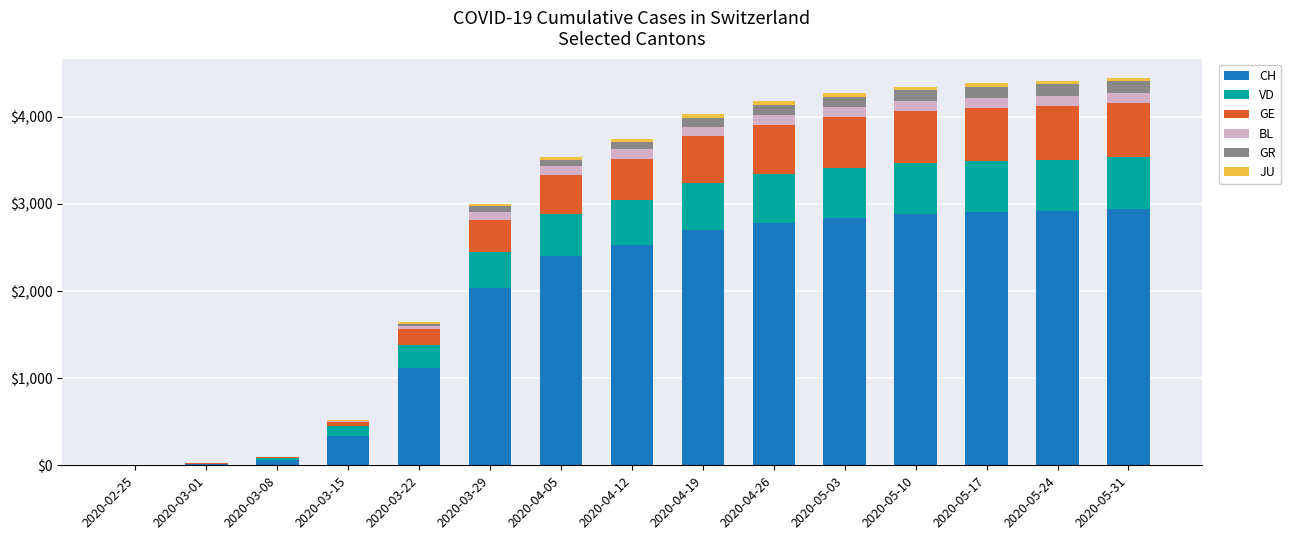

The value of CH at 2020-04-05 is 4078. True or false?

False